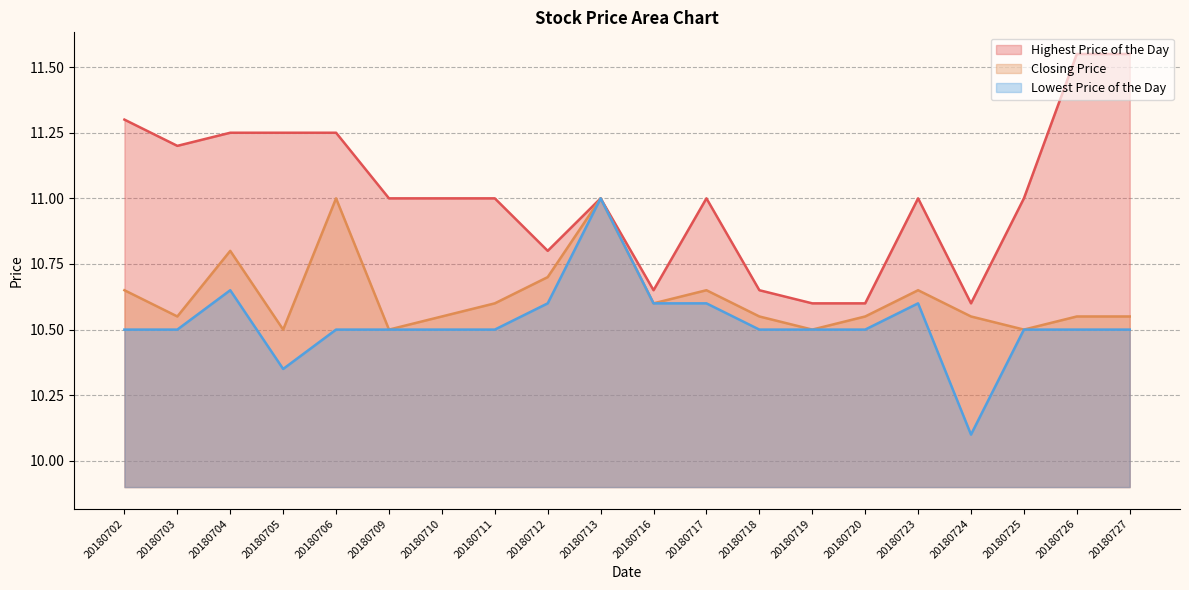

How many distinct data groups are displayed?

3